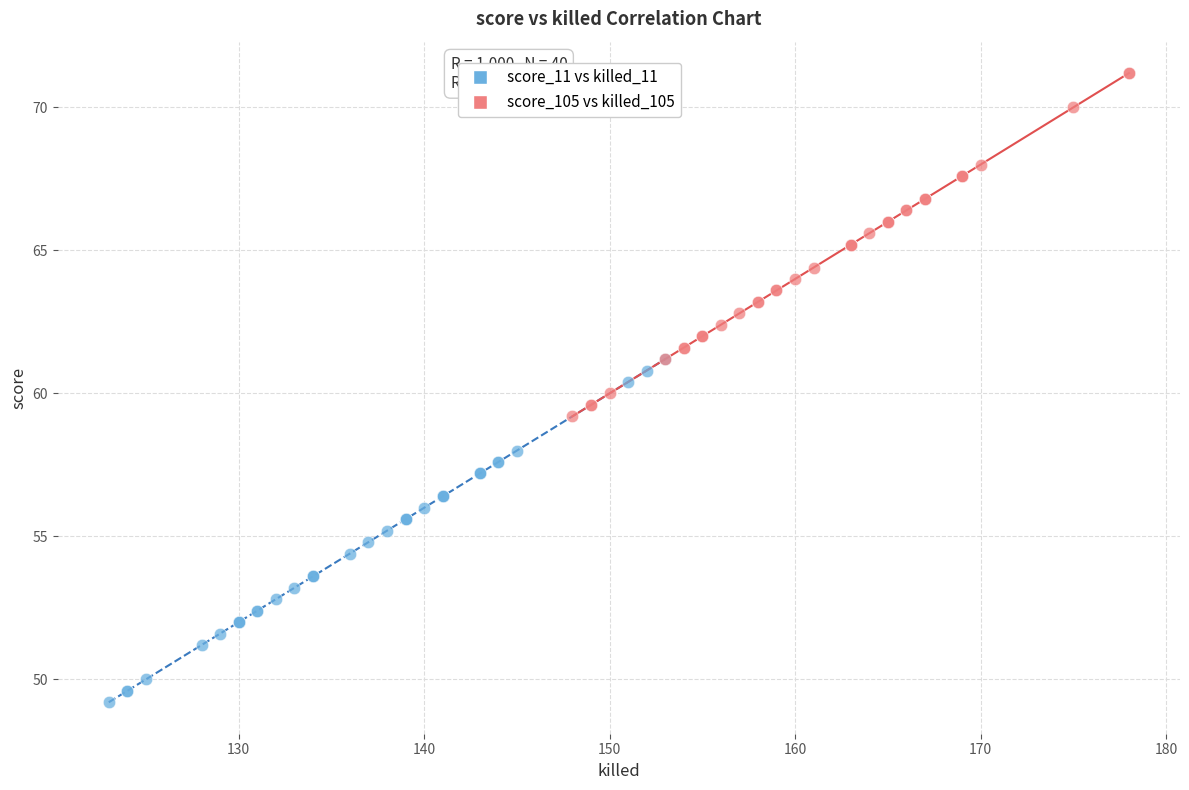

Which series reaches the minimum Y coordinate?

score_11 vs killed_11